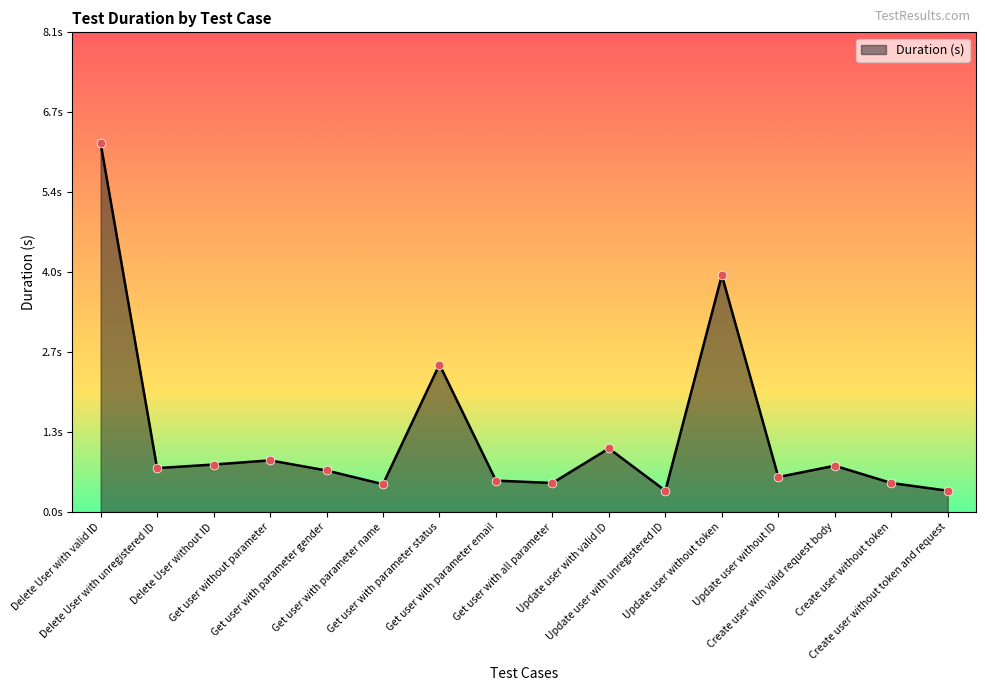

Between Update user without token and Delete User with valid ID, which is larger?

Delete User with valid ID